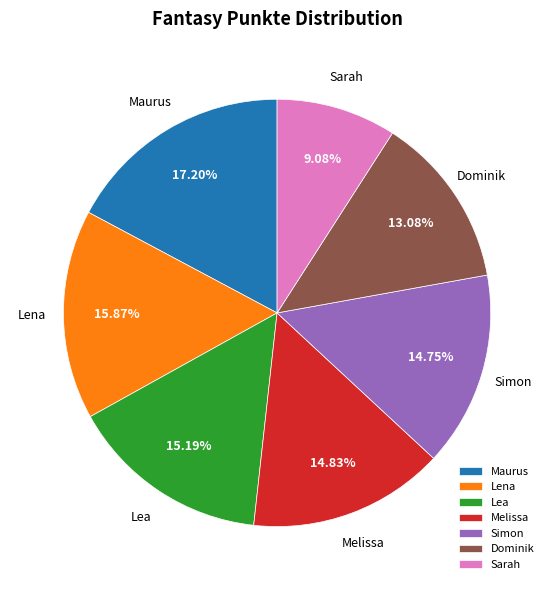

Count the number of slices in the pie.

7